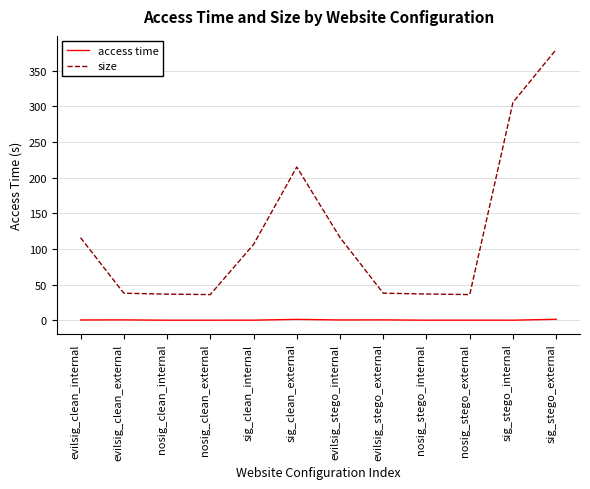

True or false: size and access time intersect in this chart.

False